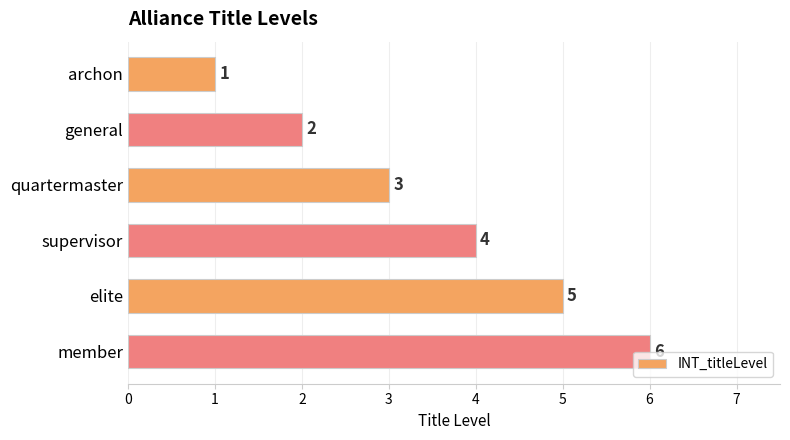

What is the minimum value shown in the chart?

1